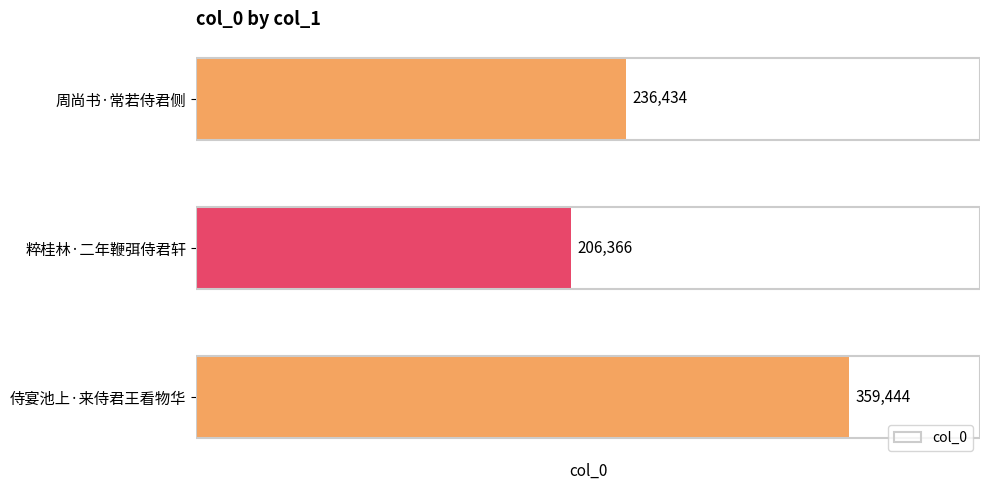

Reading bottom to top, transcribe all the data shown in this chart.

侍宴池上·来侍君王看物华=359444	粹桂林·二年鞭弭侍君轩=206366	周尚书·常若侍君侧=236434